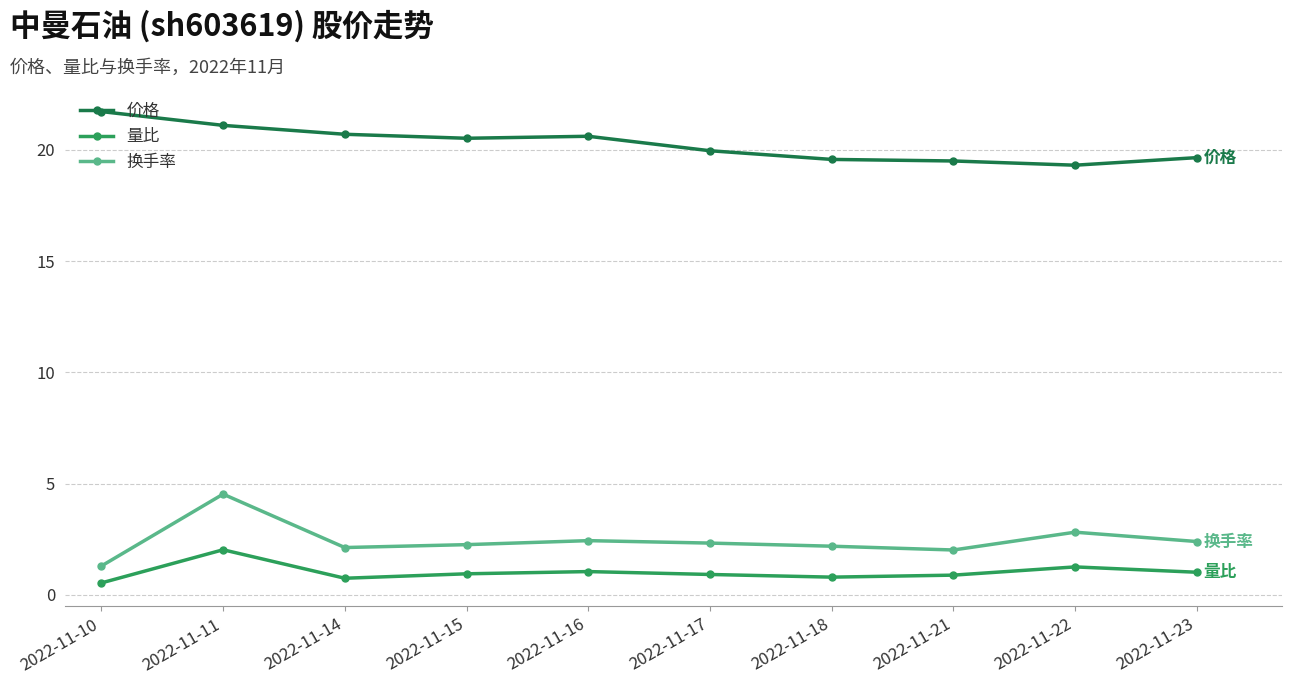

At how many categories does at least one series exceed 13?

10